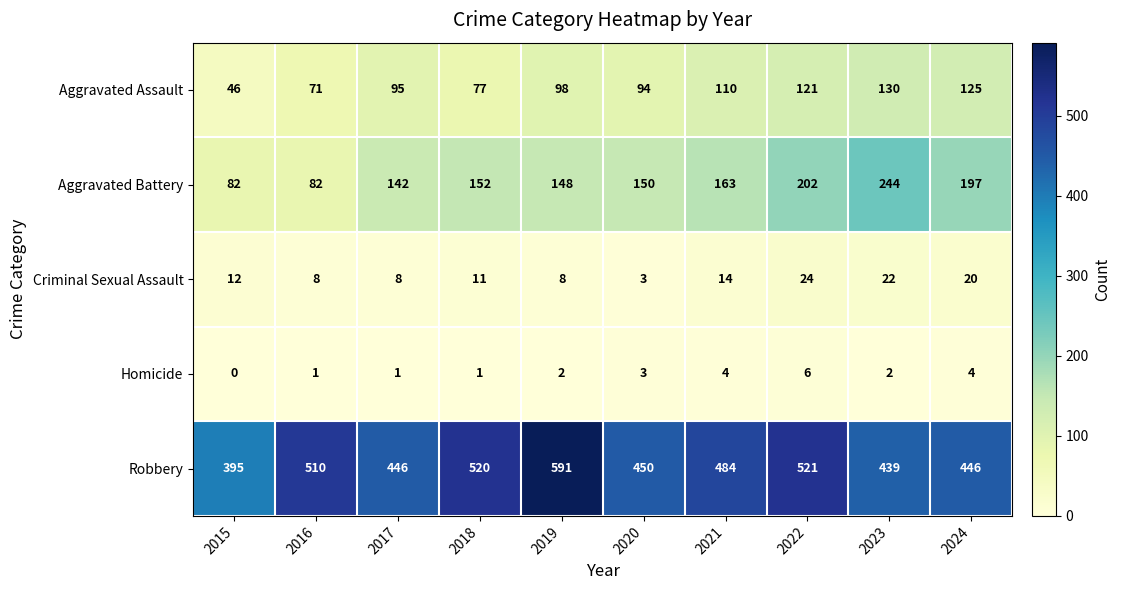

Which series has the largest total across all categories?

Robbery